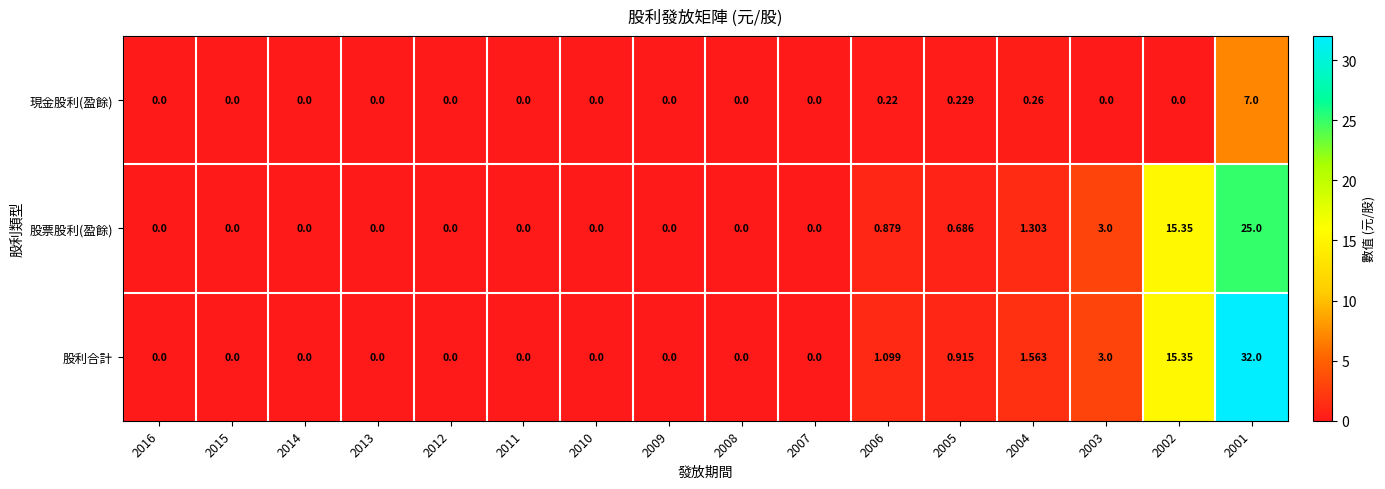

Which series has the largest total across all categories?

股利合計